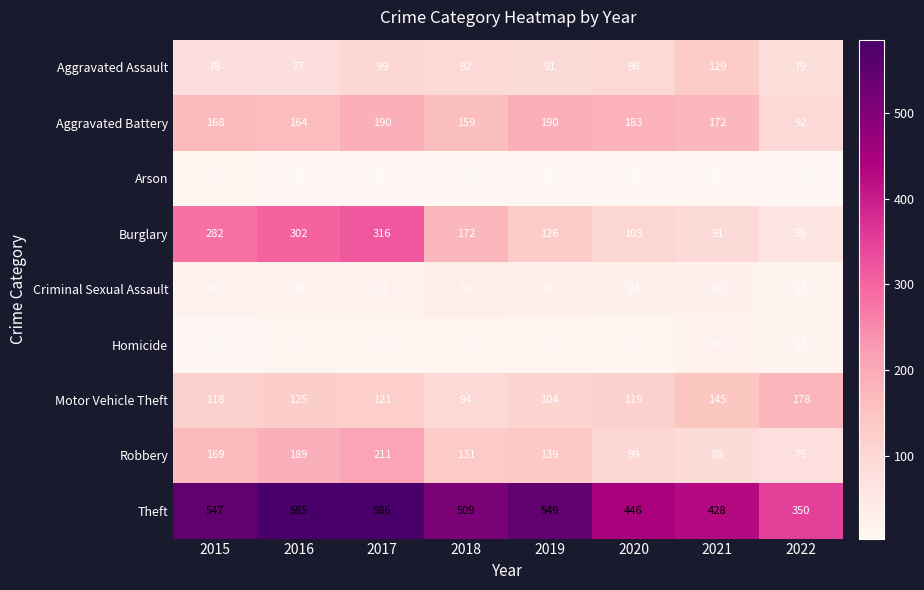

True or false: Criminal Sexual Assault has a value of 8 at 2015.

False